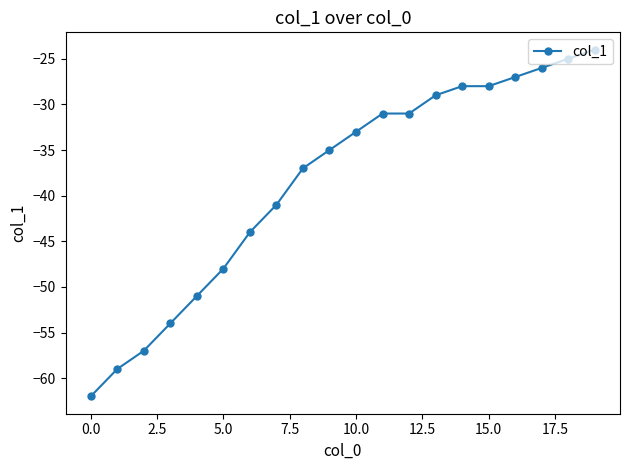

What is the difference between the second highest and second lowest values?

34